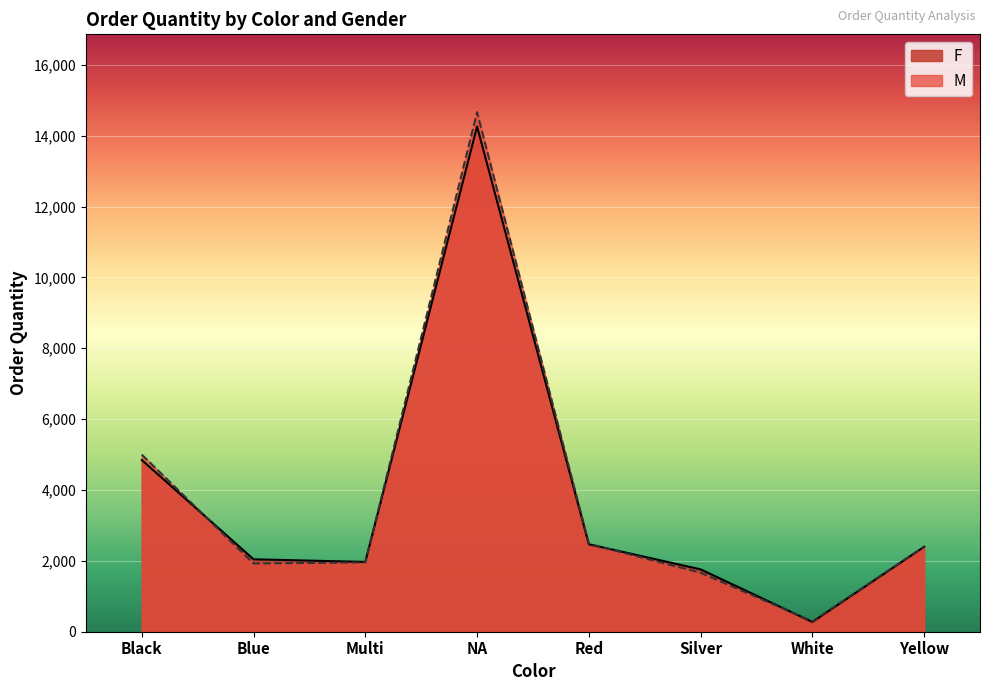

At how many categories does at least one series exceed 1064?

7